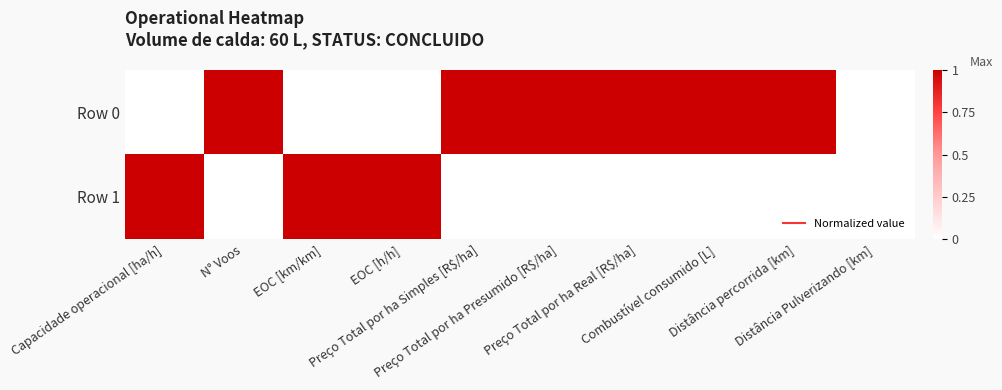

Reading left to right, transcribe all the data shown in this chart.

Row 0: Capacidade operacional [ha/h]=0	N° Voos=1	EOC [km/km]=0	EOC [h/h]=0	Preço Total por ha Simples [R$/ha]=1	Preço Total por ha Presumido [R$/ha]=1	Preço Total por ha Real [R$/ha]=1	Combustível consumido [L]=1	Distância percorrida [km]=1	Distância Pulverizando [km]=0
Row 1: Capacidade operacional [ha/h]=1	N° Voos=0	EOC [km/km]=1	EOC [h/h]=1	Preço Total por ha Simples [R$/ha]=0	Preço Total por ha Presumido [R$/ha]=0	Preço Total por ha Real [R$/ha]=0	Combustível consumido [L]=0	Distância percorrida [km]=0	Distância Pulverizando [km]=0